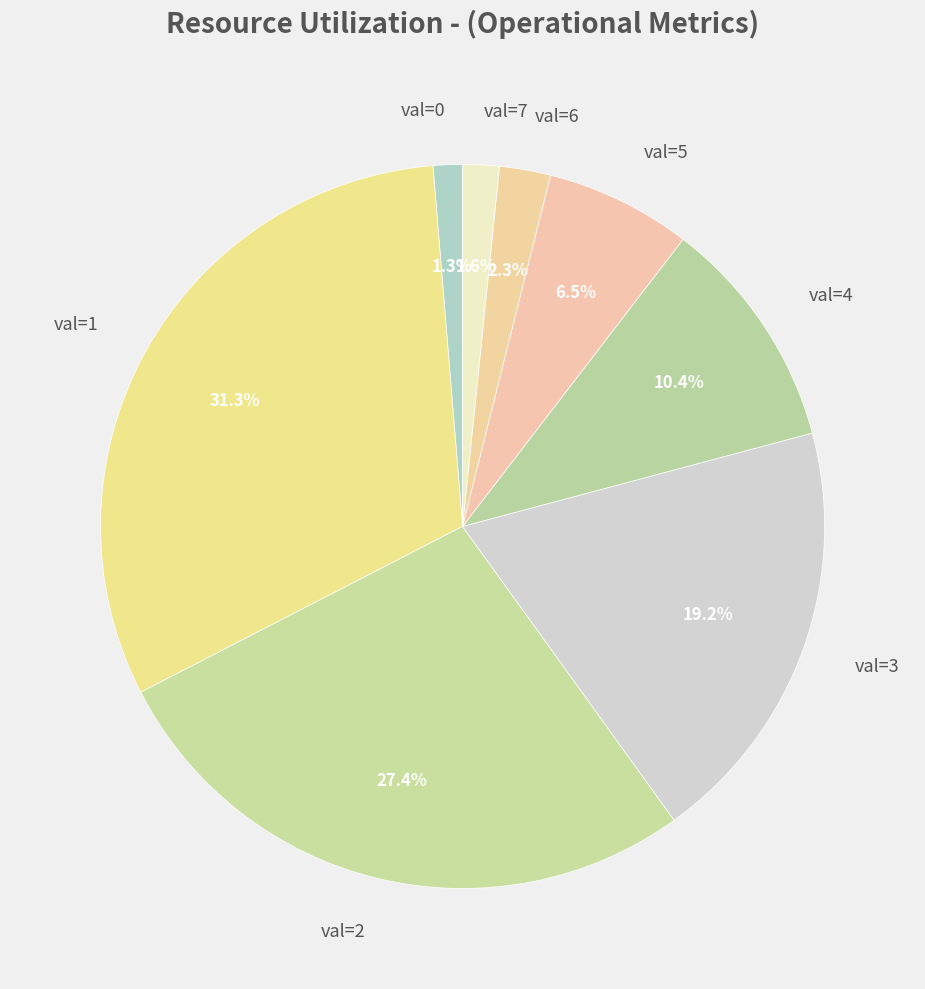

Which slice is the largest?

val=1